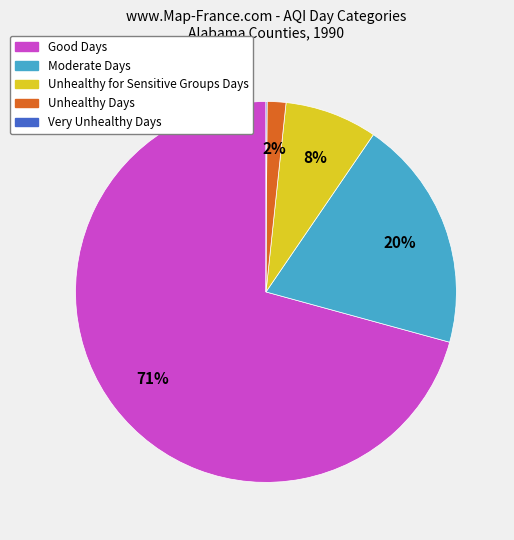

To the nearest percent, what is the average slice percentage?

20%